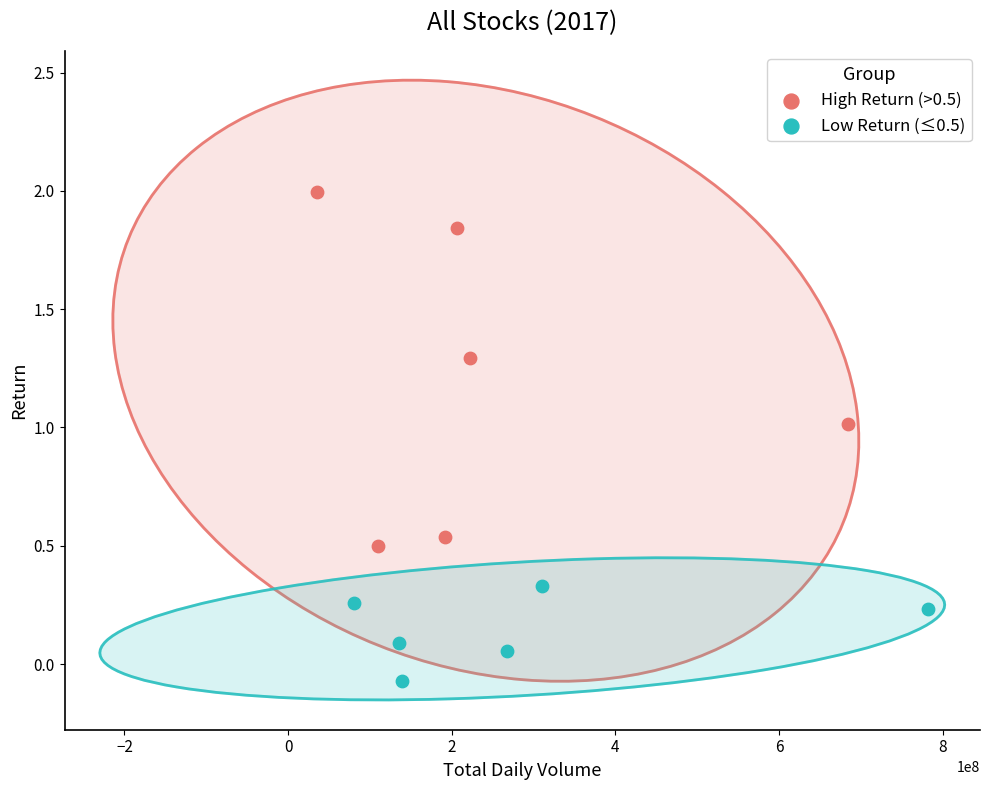

Which series reaches the maximum Y coordinate?

High Return (>0.5)